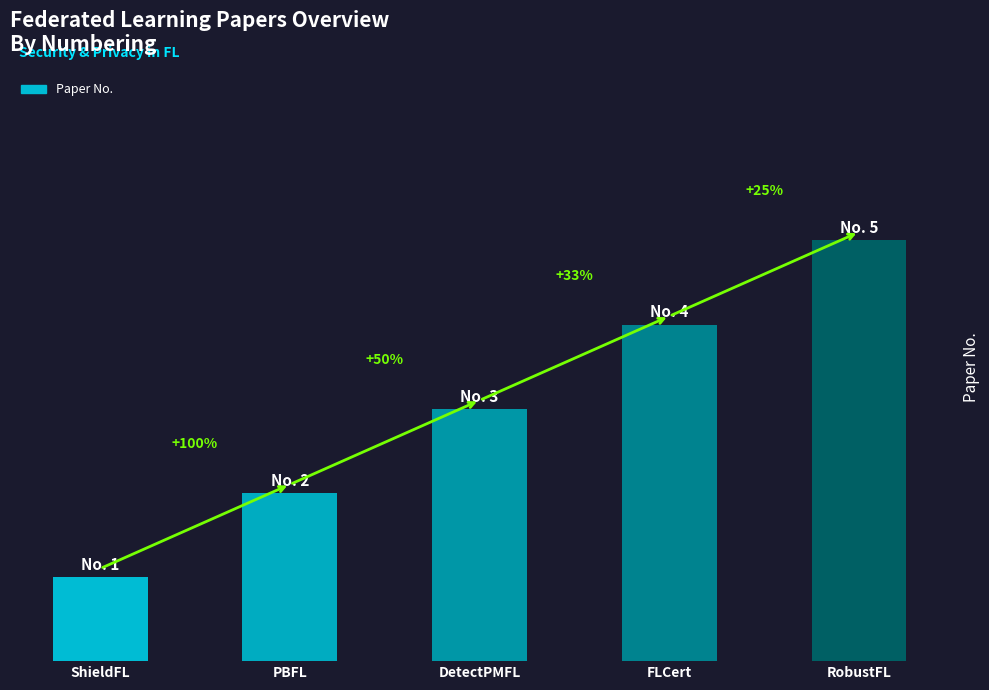

What is the difference between the maximum and second lowest values?

3